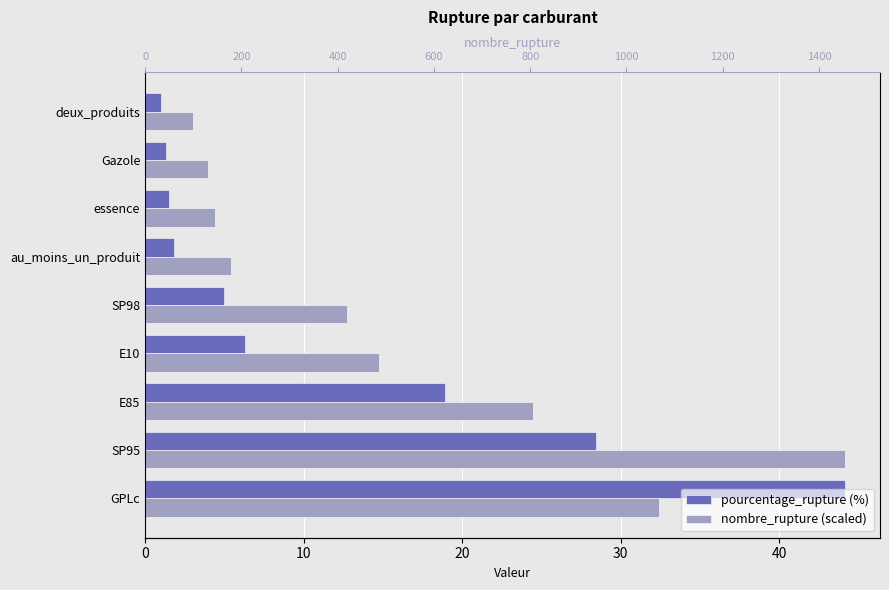

What is the difference between the second highest and minimum values in the nombre_rupture (scaled) series?

29.4